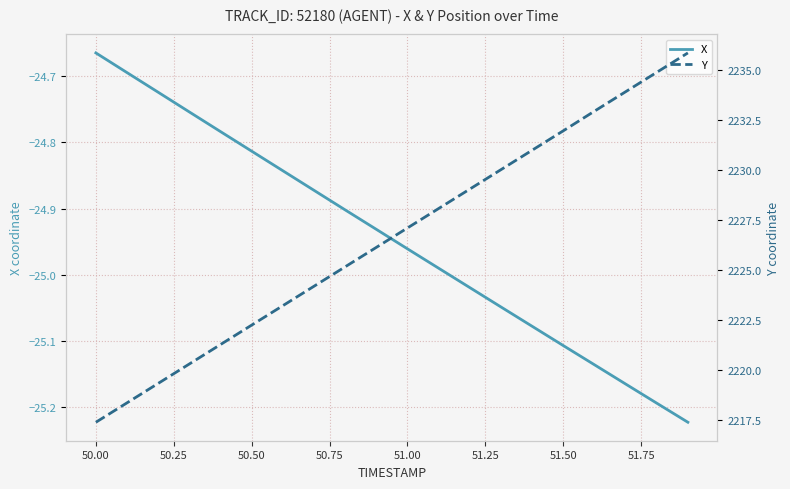

Does the chart have visible grid lines?

Yes